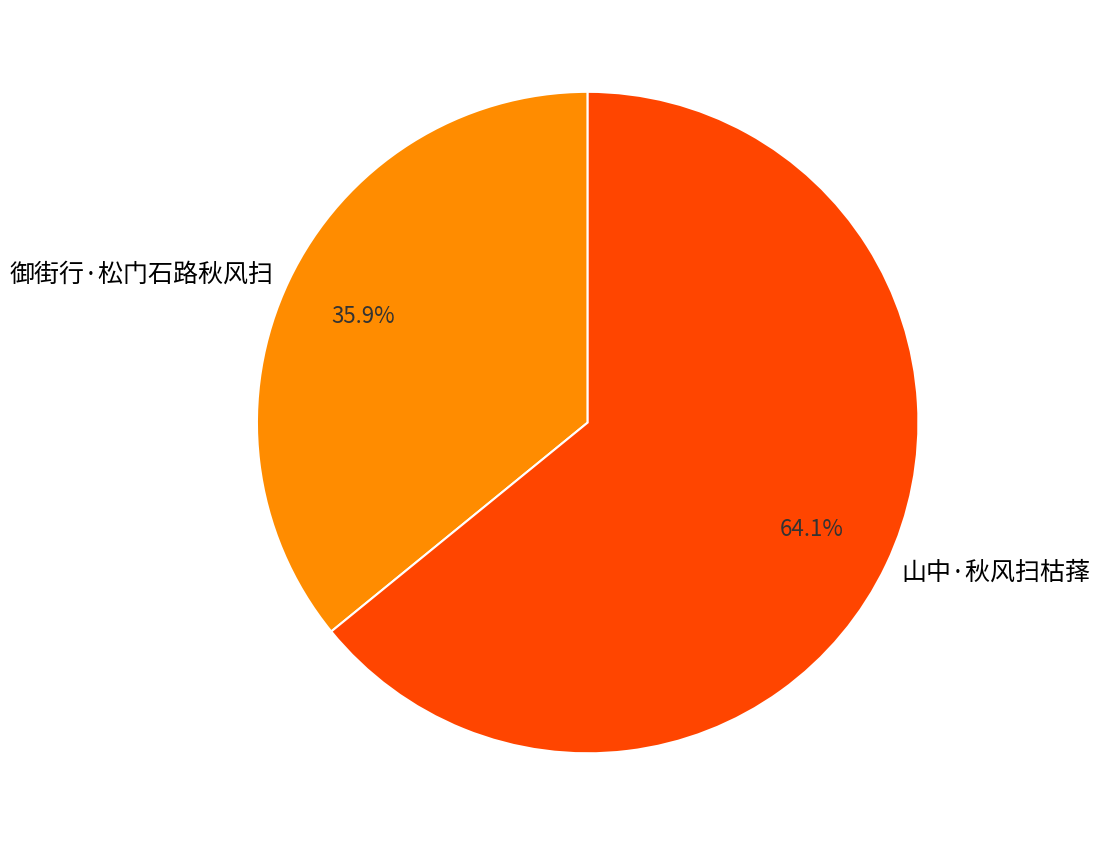

What percentage is the 御街行·松门石路秋风扫 slice, to the nearest percent?

36%